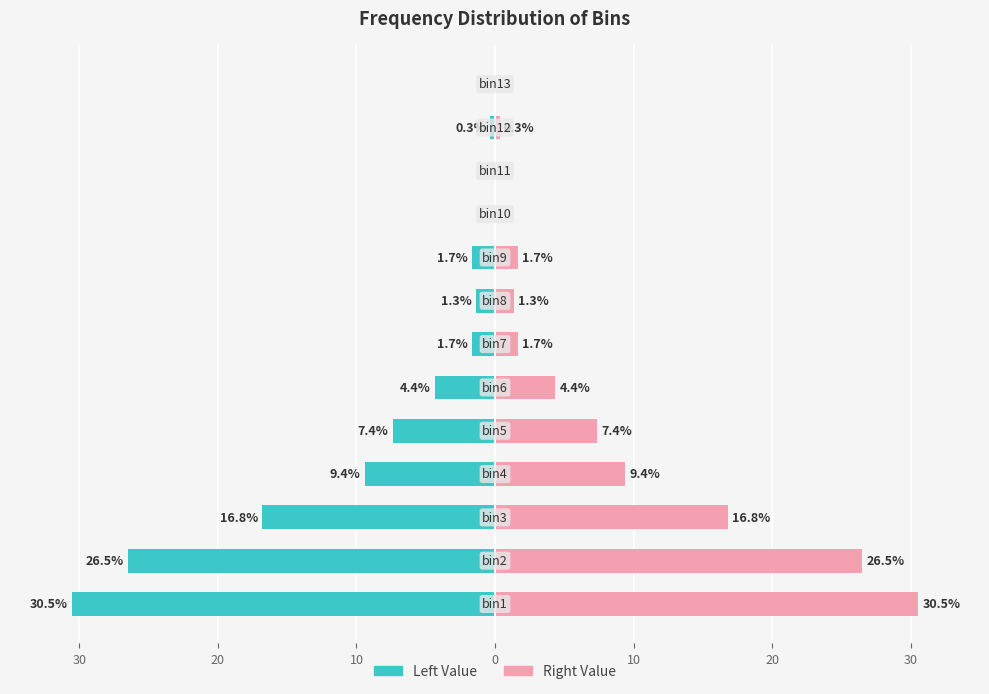

How many data points does each series have?

13